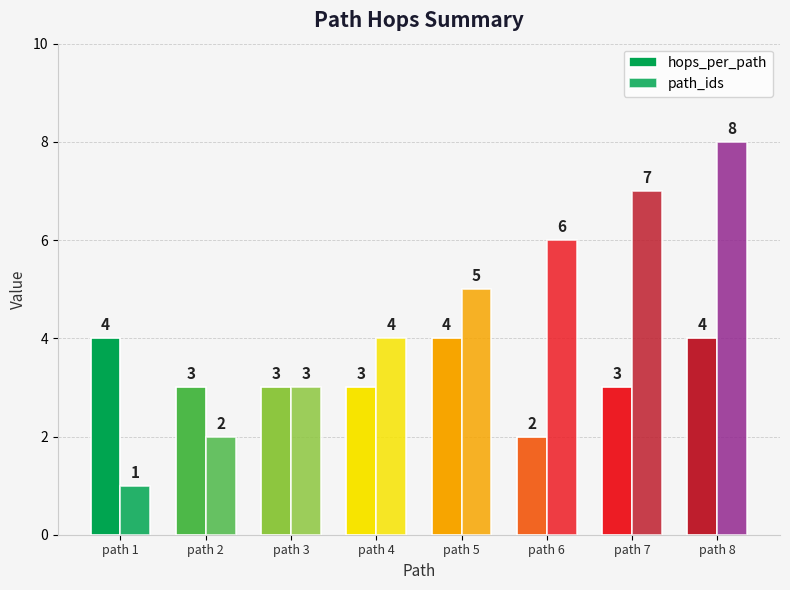

How many bars are there in each group?

2